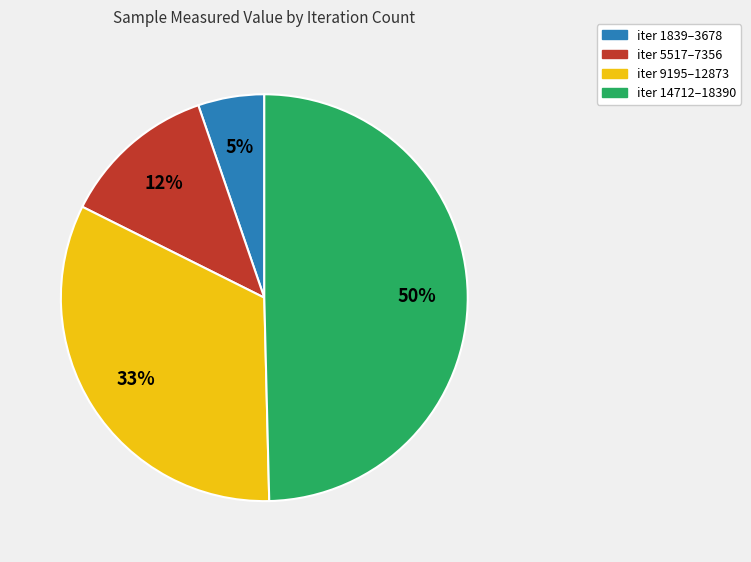

Which slice is the largest?

iter 14712–18390